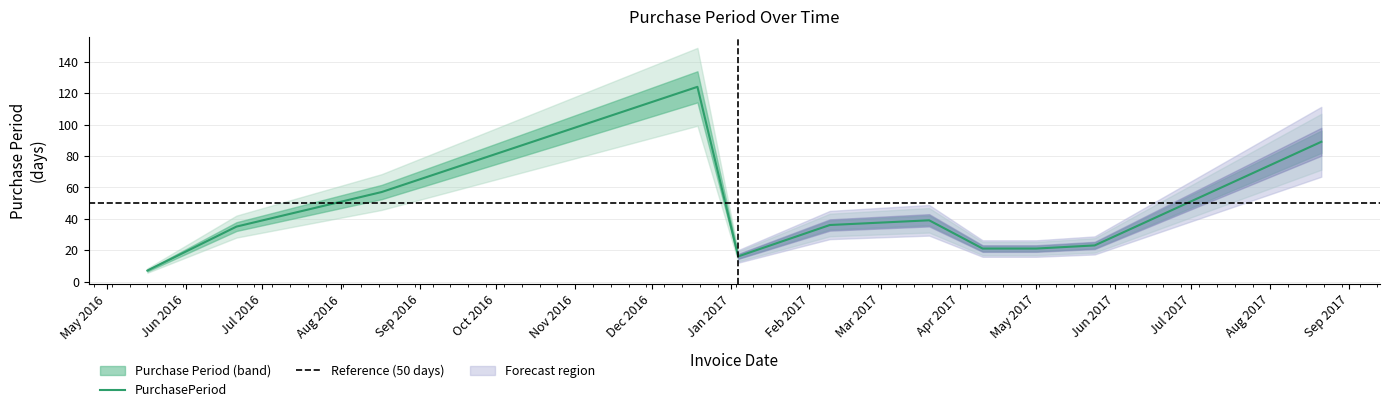

What is the ratio of the value at 2017-04-10 to the value at 2016-08-17?

0.4